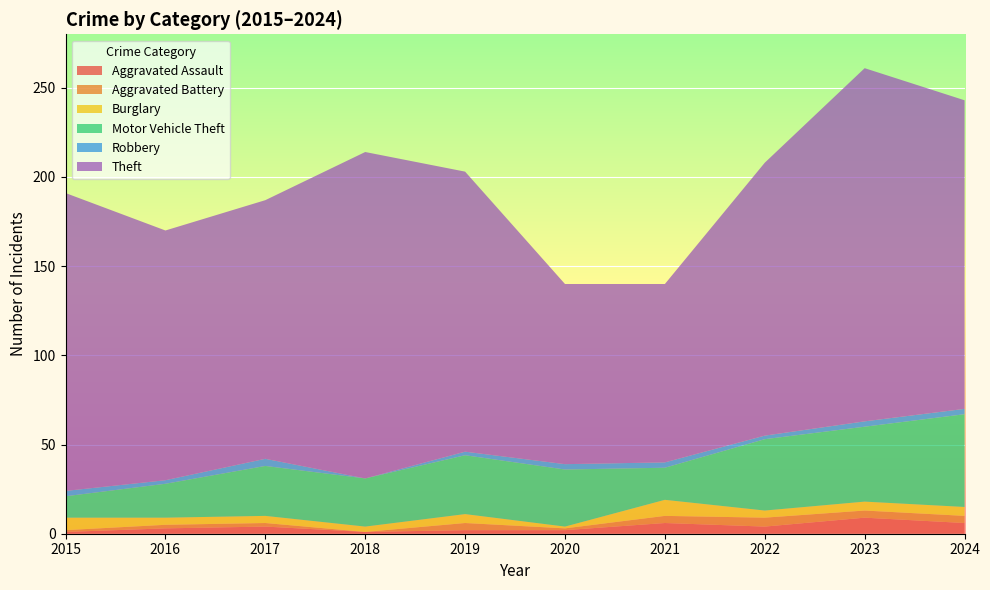

Reading left to right, what are all the values shown in this chart?

Aggravated Assault: 1	3	4	1	2	2	6	4	9	6
Aggravated Battery: 1	2	2	0	4	1	4	5	4	4
Burglary: 7	4	4	3	5	1	9	4	5	5
Motor Vehicle Theft: 12	19	28	27	33	32	18	40	42	52
Robbery: 3	2	4	0	2	3	3	2	3	3
Theft: 167	140	145	183	157	101	100	153	198	173